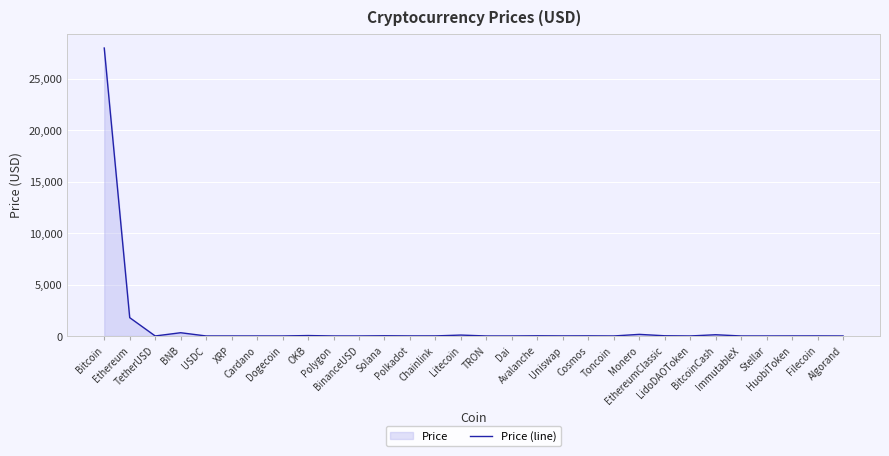

What is the minimum value shown in the chart?

0.1